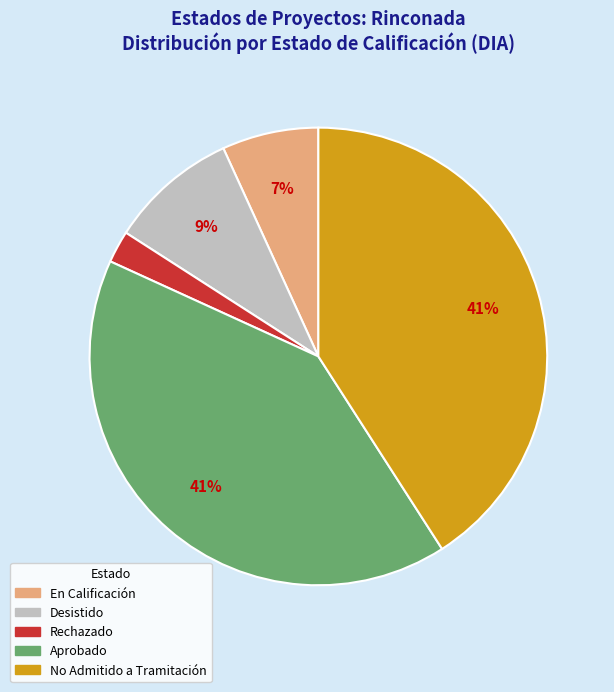

The Aprobado slice represents 31% of the pie. True or false?

False